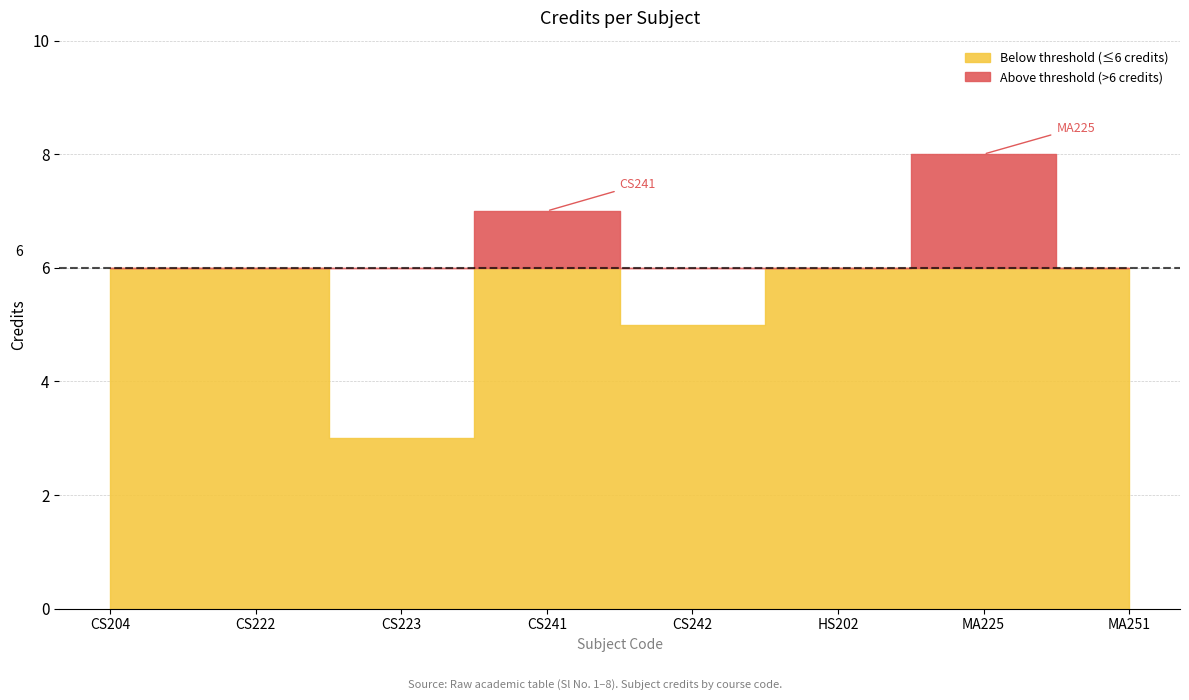

Read the value at MA225.

8